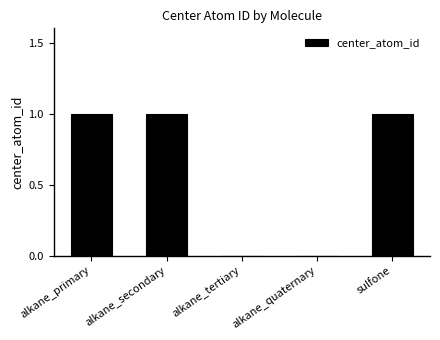

True or false: the data shows 0 at alkane_tertiary.

True